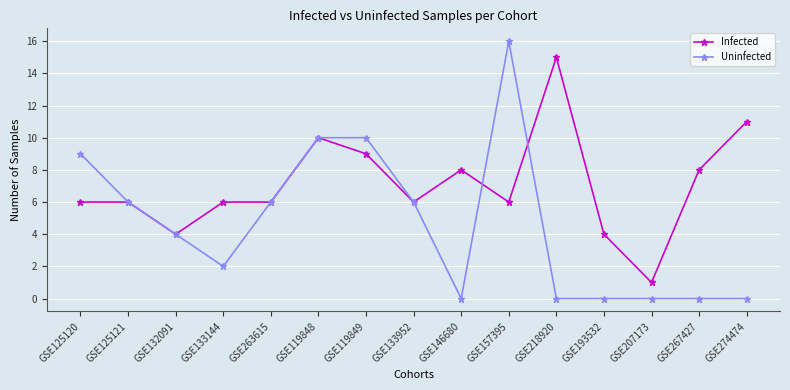

List the series in order of their peak value, lowest first.

Infected, Uninfected